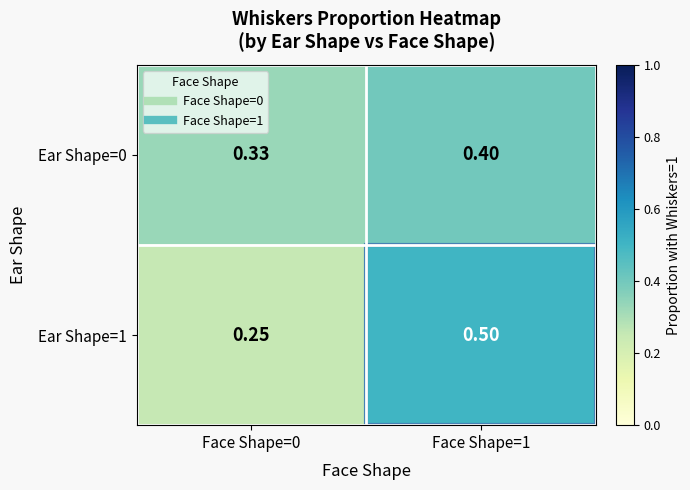

Is the value of Ear Shape=0 at Face Shape=0 greater than the value of Ear Shape=1 at Face Shape=1?

No